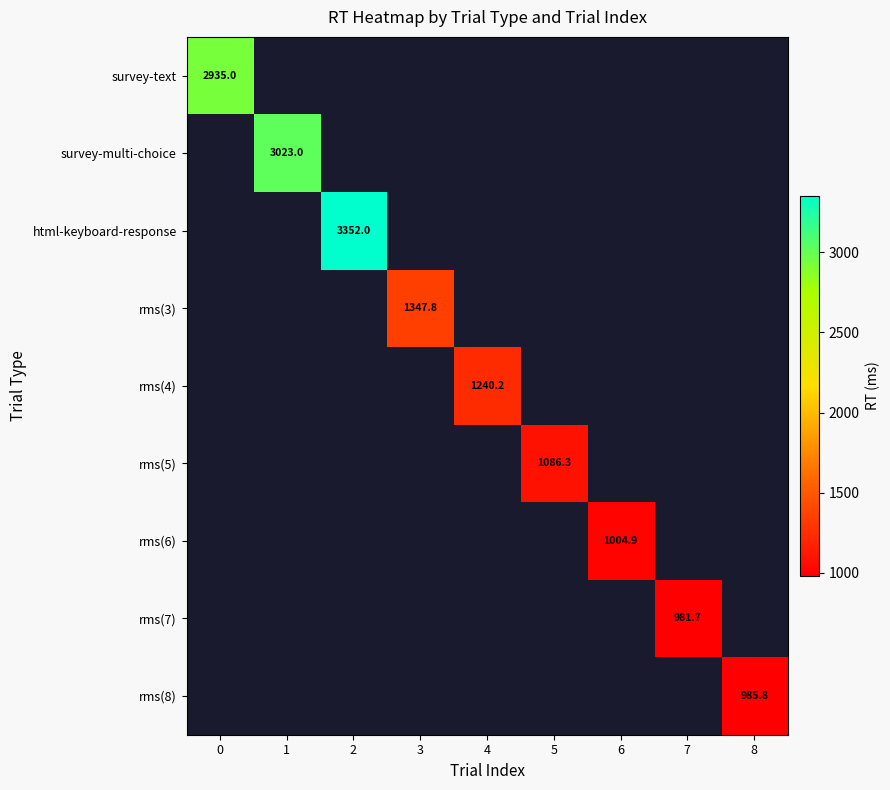

Is it true that rms(7) equals 1525.8 at 7?

False